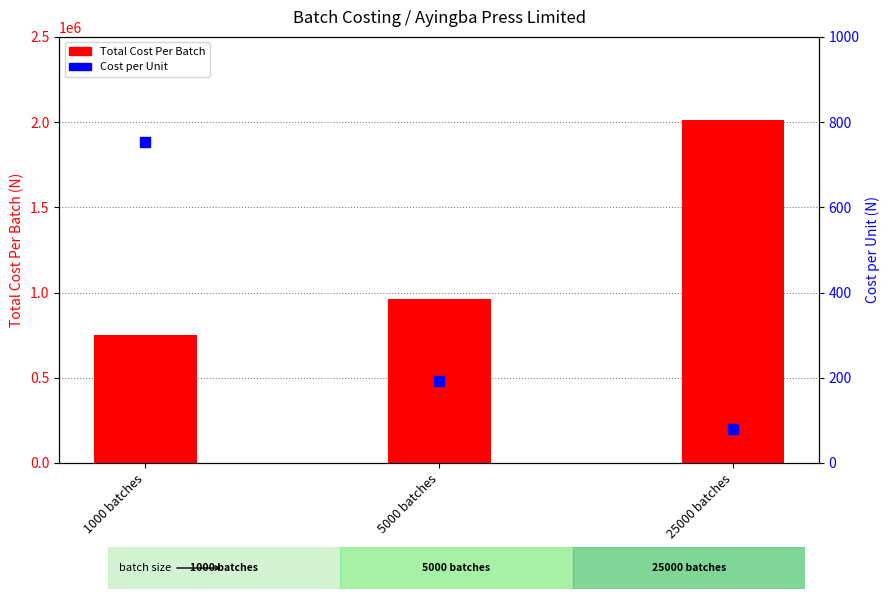

At which category is the sum across all series the highest?

25000 batches